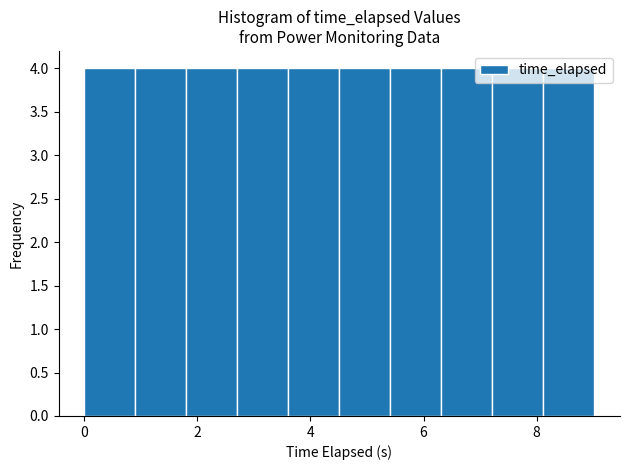

Reading left to right, transcribe this chart: for each bar, give the range it covers on the x-axis and its height. Neither the bar edges nor the heights are printed on the chart, so give them approximately, as read against the axes.

0.0 to 1.0: 4
1.0 to 1.8: 4
1.8 to 2.8: 4
2.8 to 3.6: 4
3.6 to 4.6: 4
4.6 to 5.4: 4
5.4 to 6.4: 4
6.4 to 7.2: 4
7.2 to 8.2: 4
8.2 to 9.0: 4